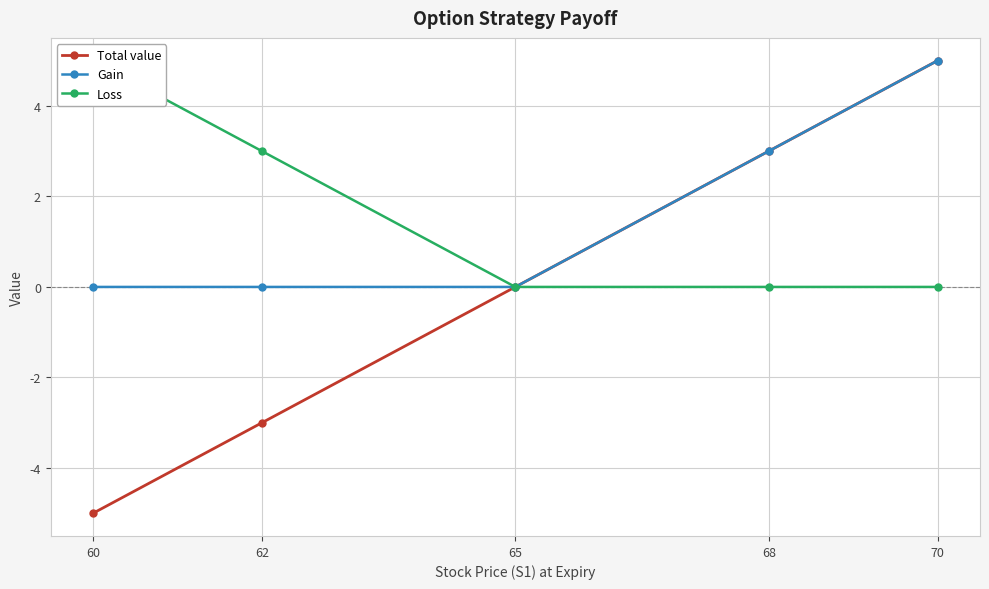

What is the maximum value shown in the chart?

5